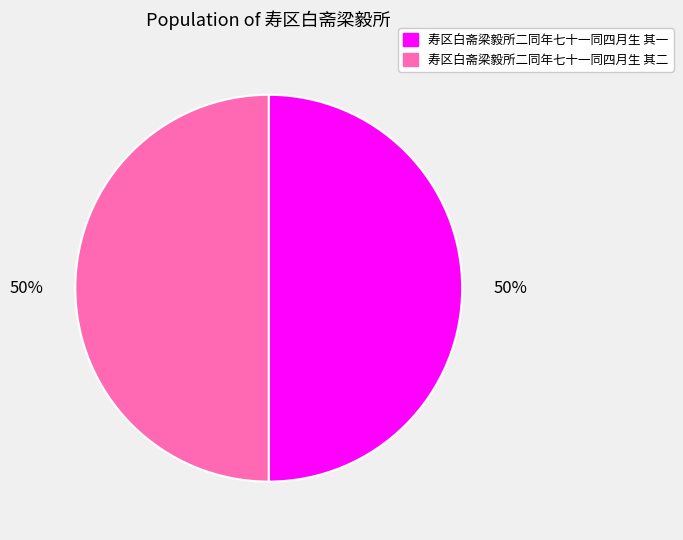

How many slices are in this pie chart?

2